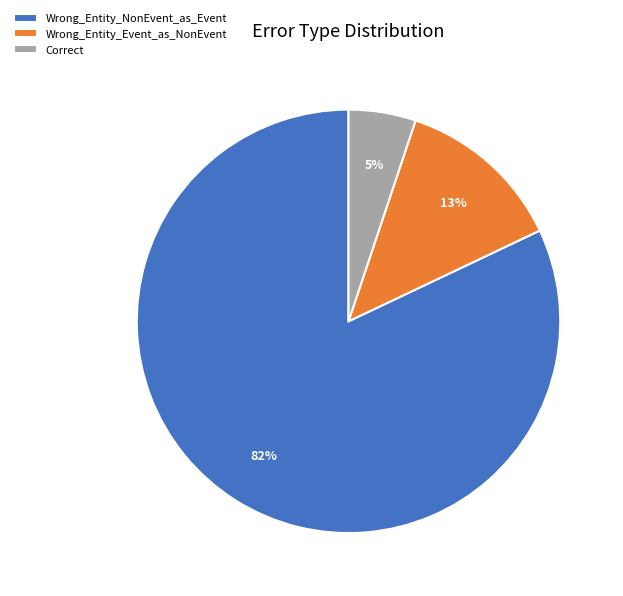

Does Wrong_Entity_NonEvent_as_Event account for over 50% of the chart?

Yes